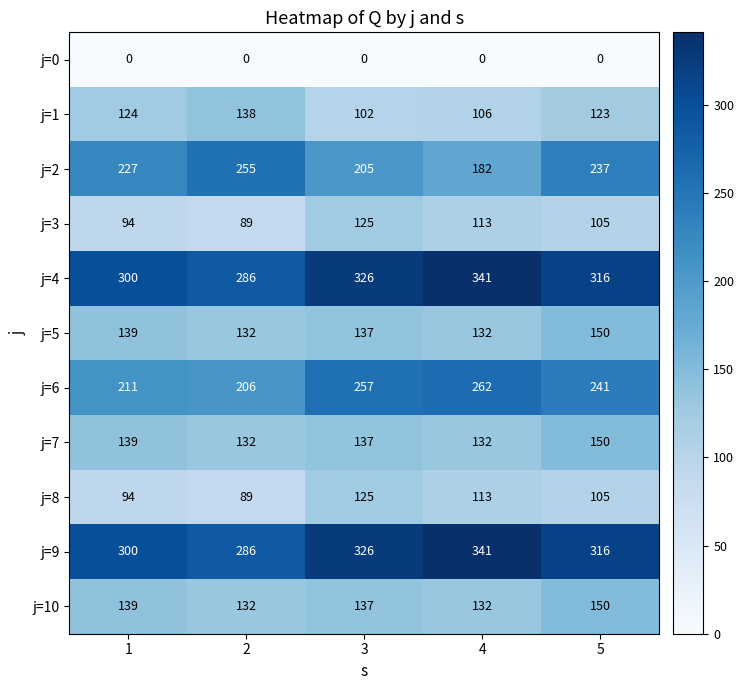

Where does the j=9 series first go above 316?

3